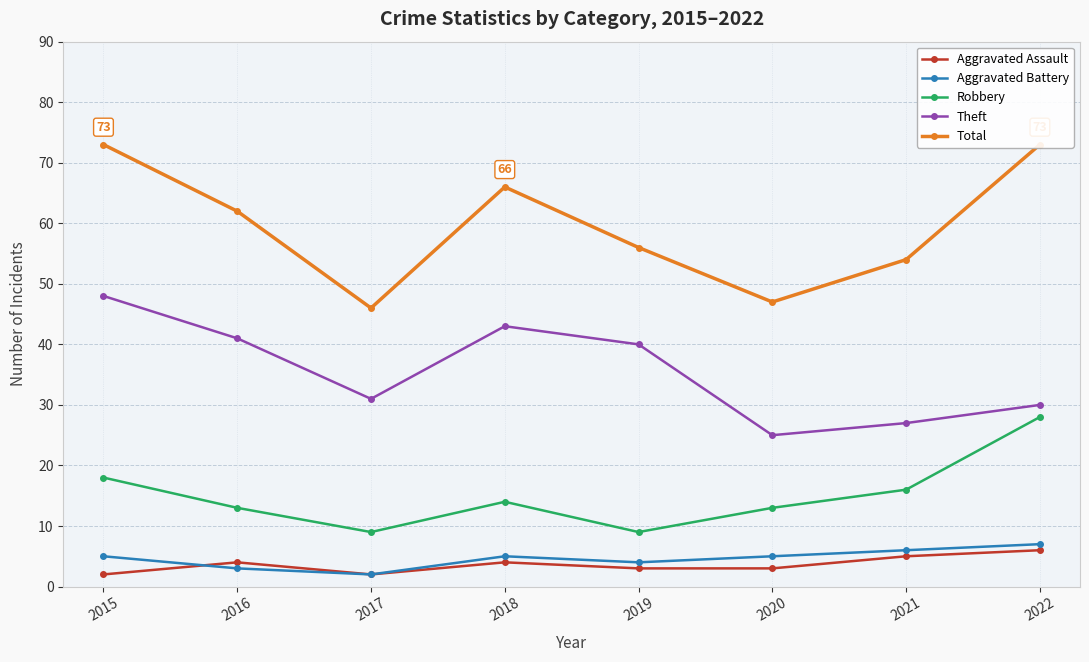

List the labels in order of Aggravated Assault value, largest first.

2022, 2021, 2016, 2018, 2019, 2020, 2015, 2017